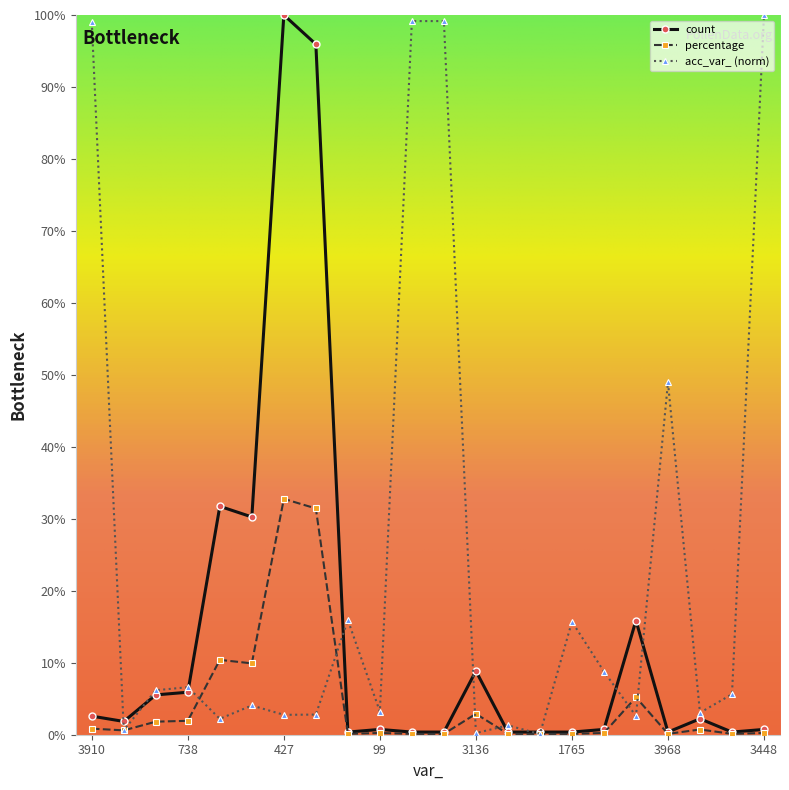

How many series are shown in this chart?

3